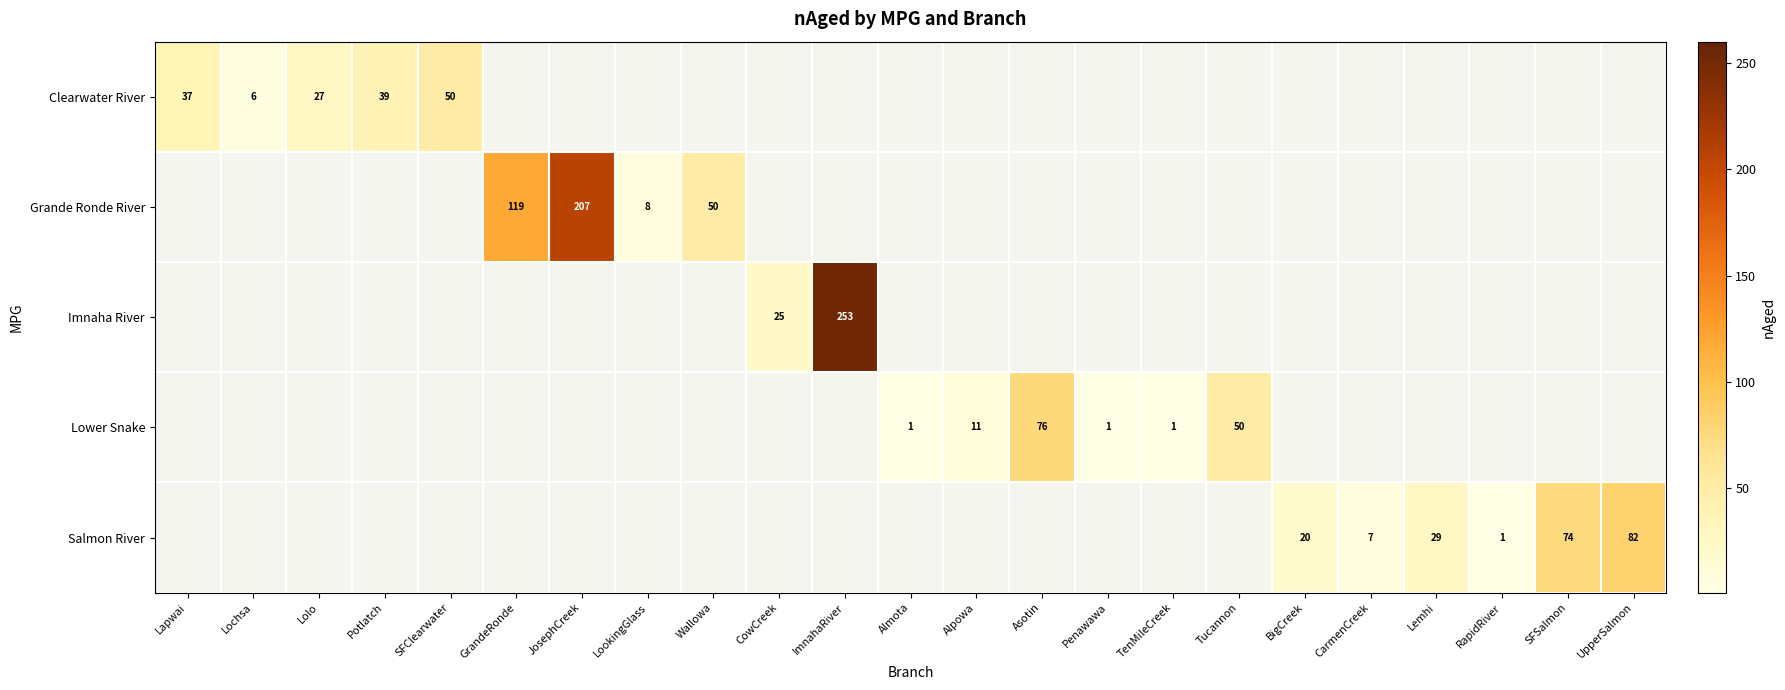

What is the sum of the Grande Ronde River values at JosephCreek and GrandeRonde?

326